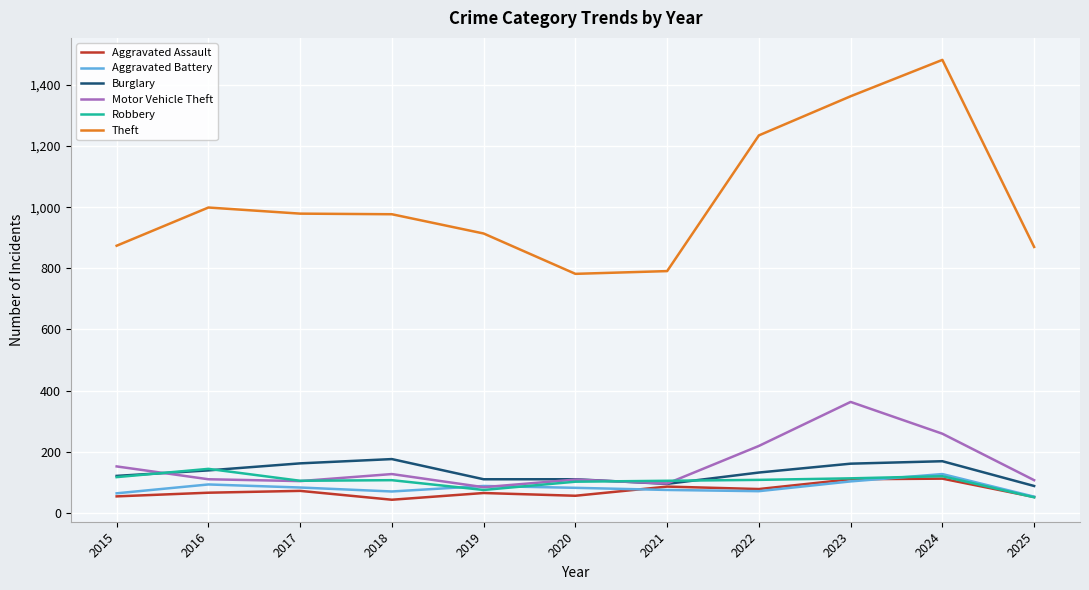

What is the minimum value for Aggravated Battery?

53